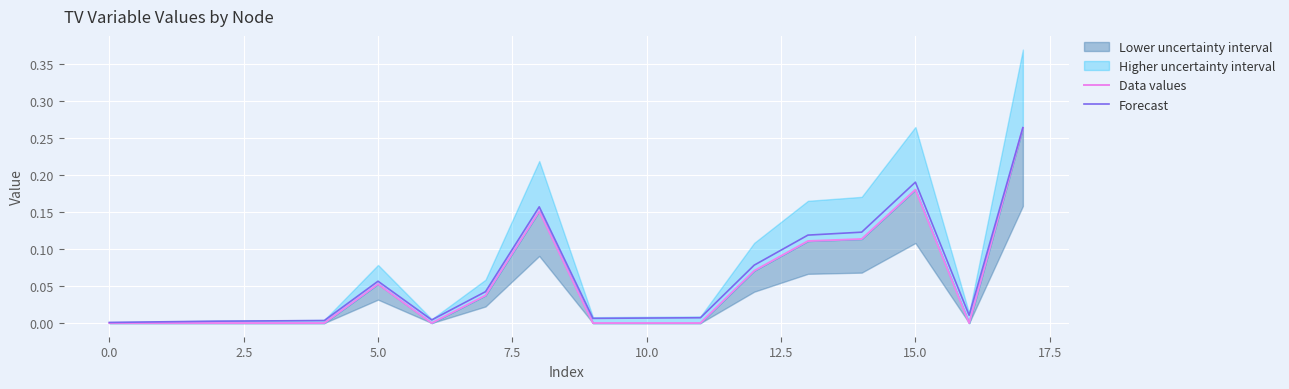

What is the label of the 17th point from the left?

16